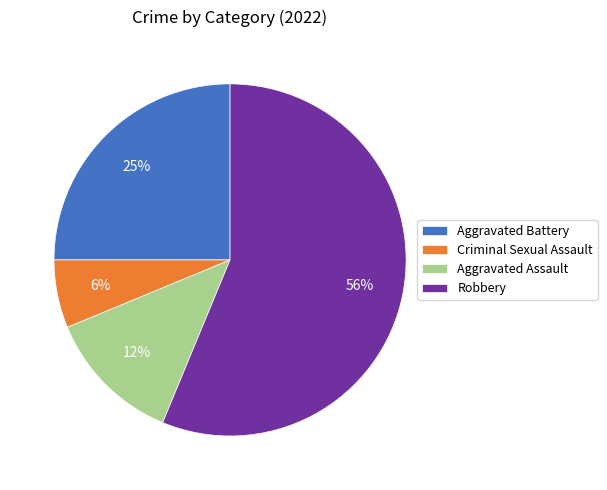

Does Robbery represent more than half of the total?

Yes